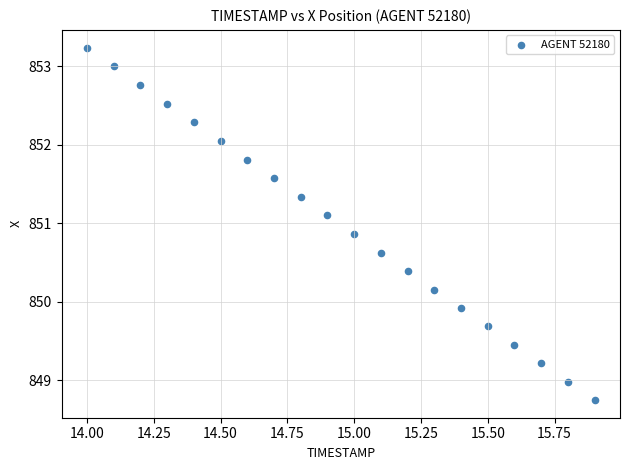

What Y value in the scatter plot is closest to 850?

849.9